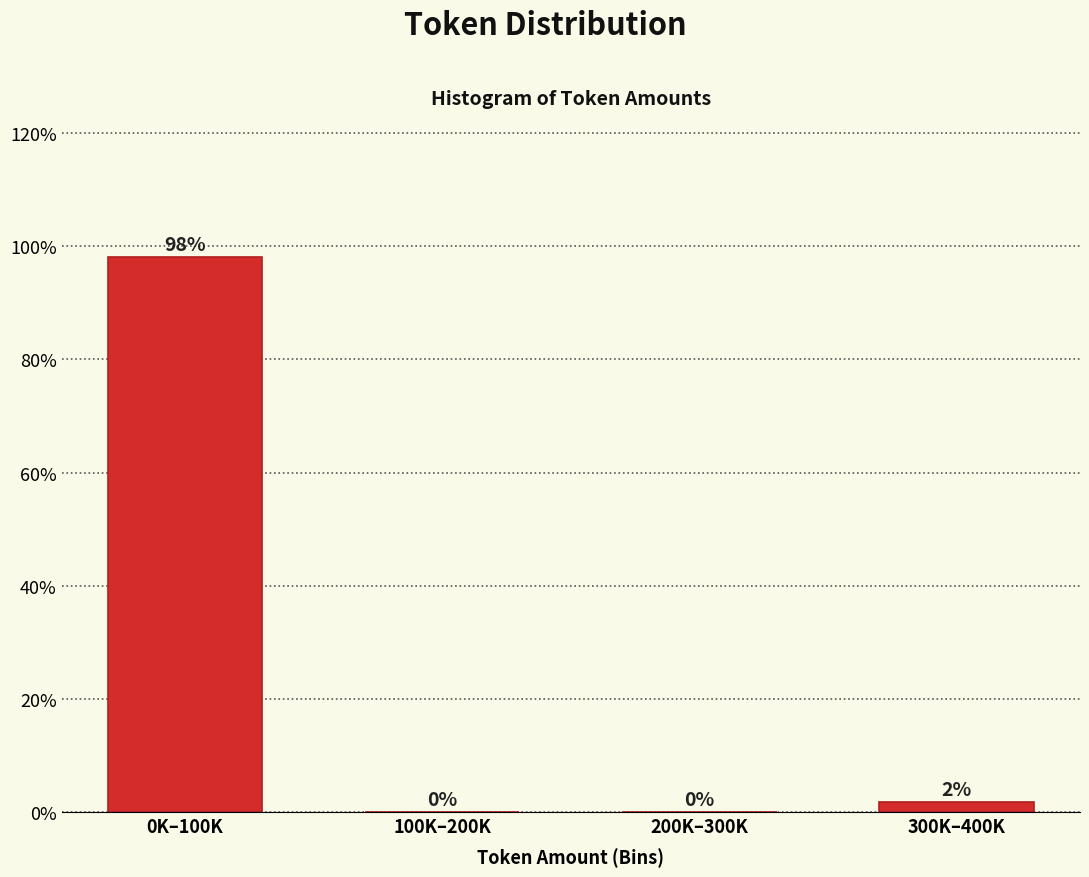

Which label corresponds to the largest value in the chart?

0K–100K